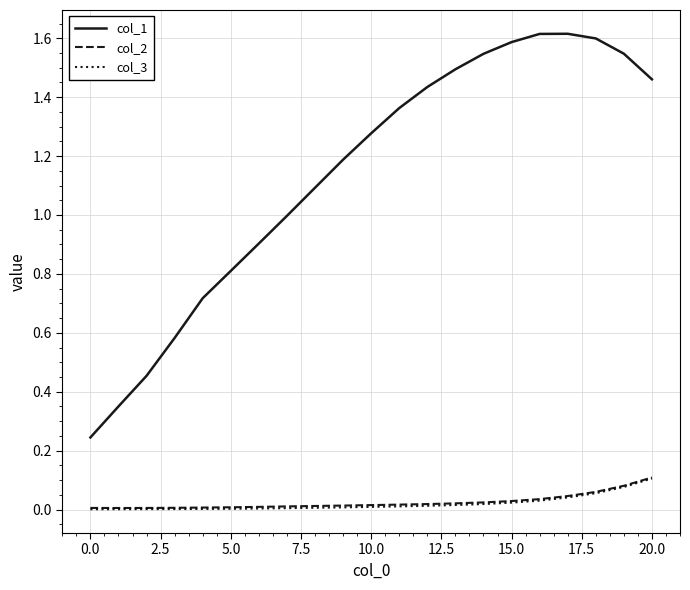

Which series has the largest total across all categories?

col_1